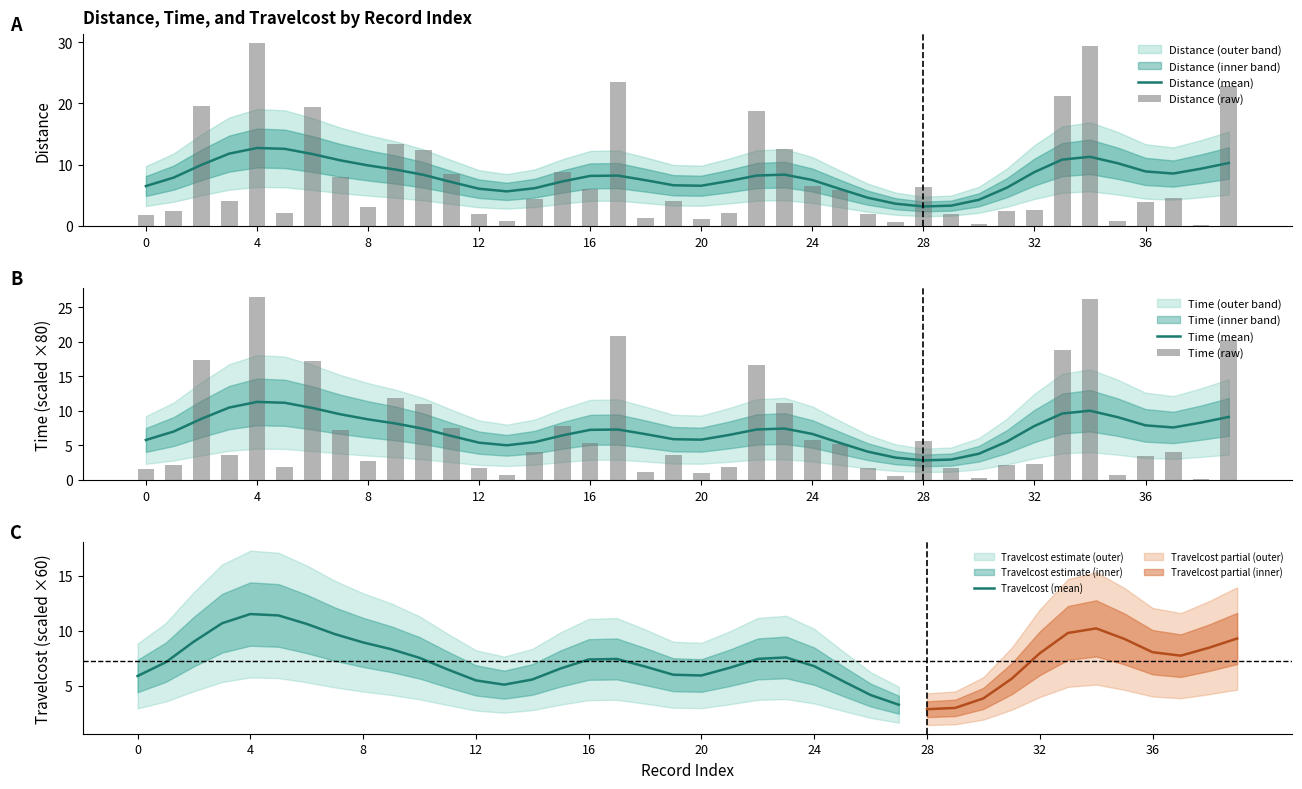

What is the lowest value of the Distance (mean) series?

3.2